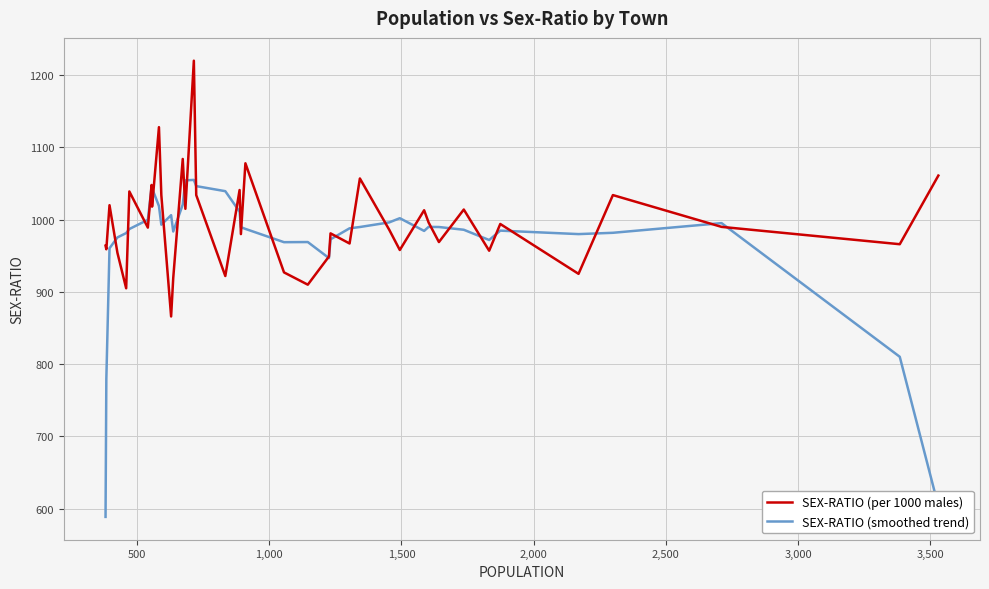

What is the sum of all SEX-RATIO (smoothed trend) values?

38676.0